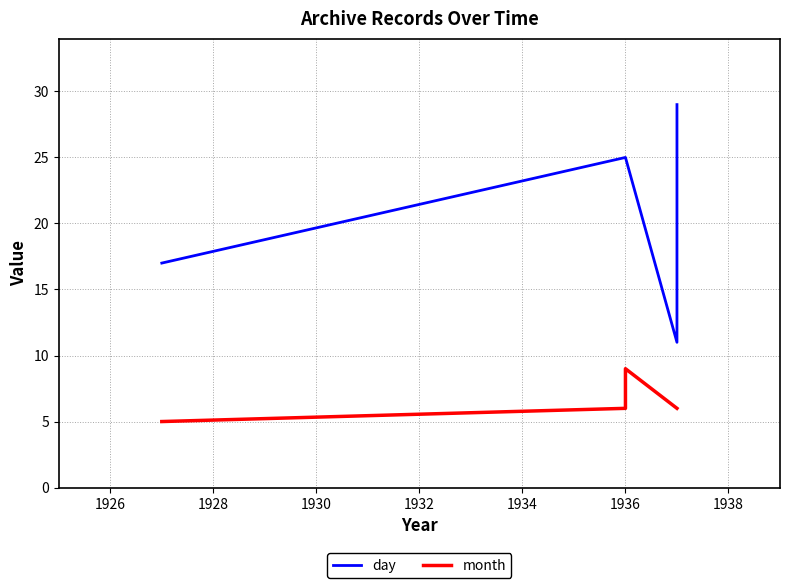

What is the maximum value shown in the chart?

29